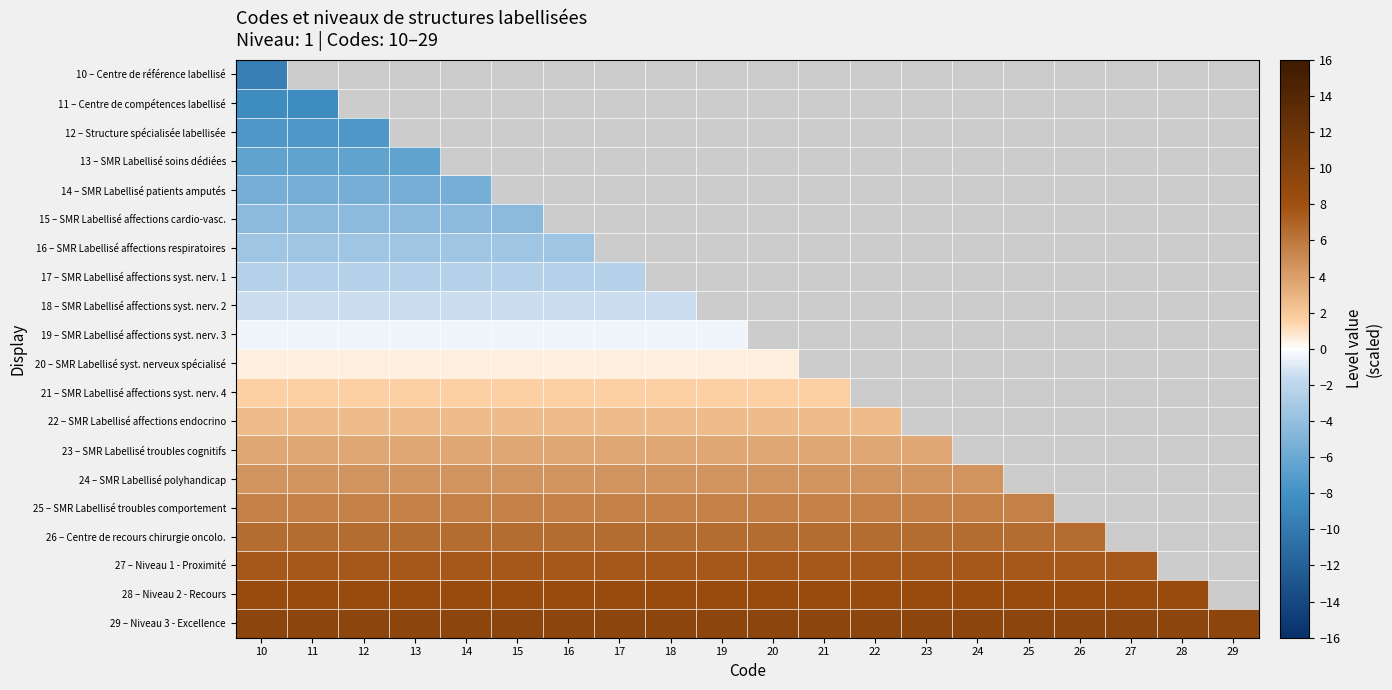

Count the number of data series in this chart.

20